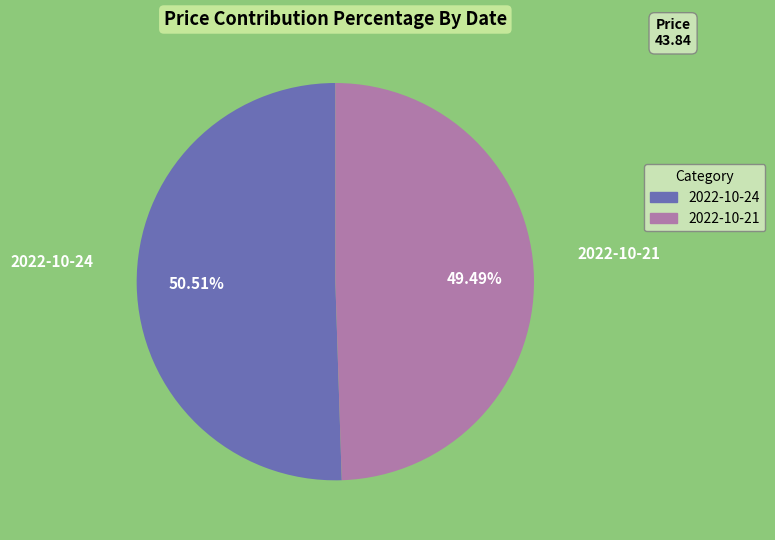

Do 2022-10-24 and 2022-10-21 together represent more than half of the pie?

Yes